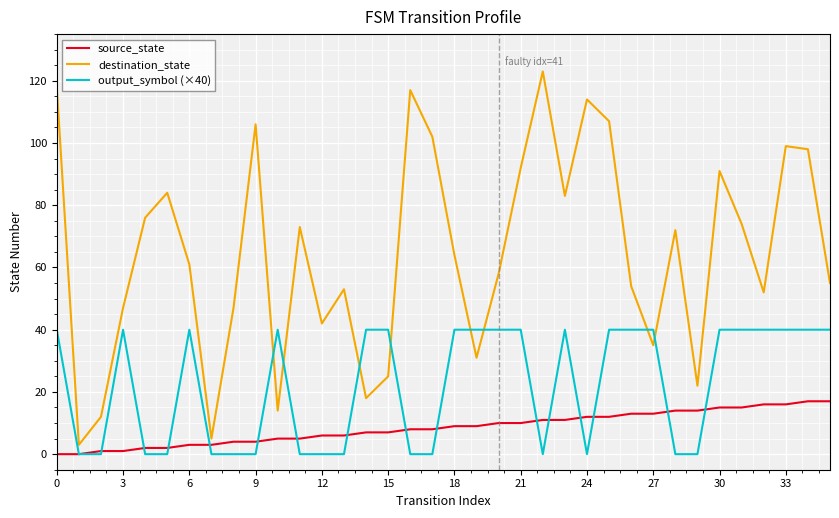

Which series has the largest range (max minus min)?

destination_state